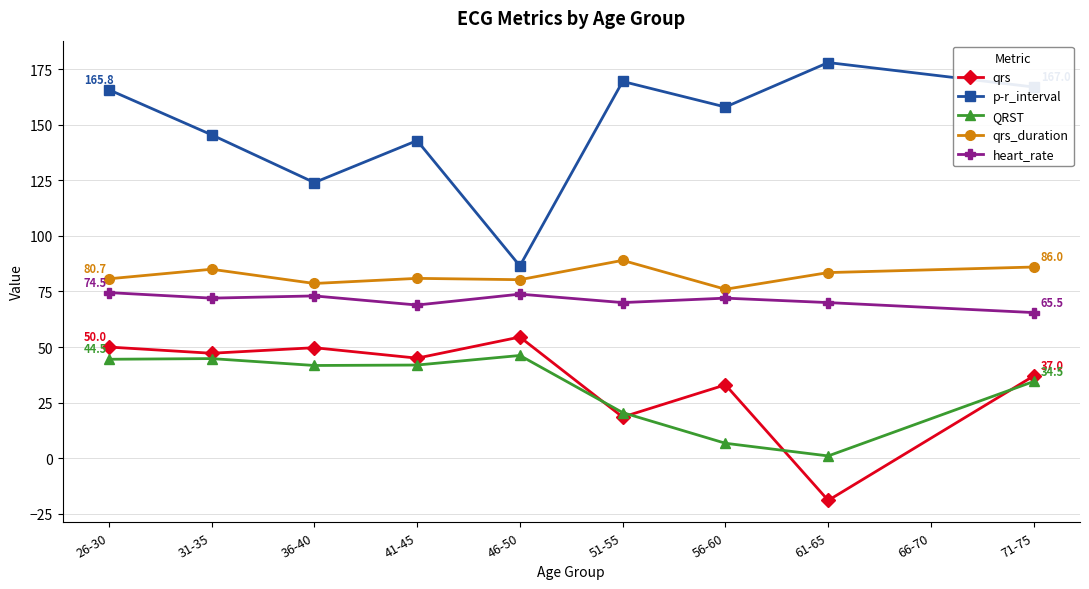

In heart_rate, how many points are higher than both neighbors (excluding endpoints)?

3